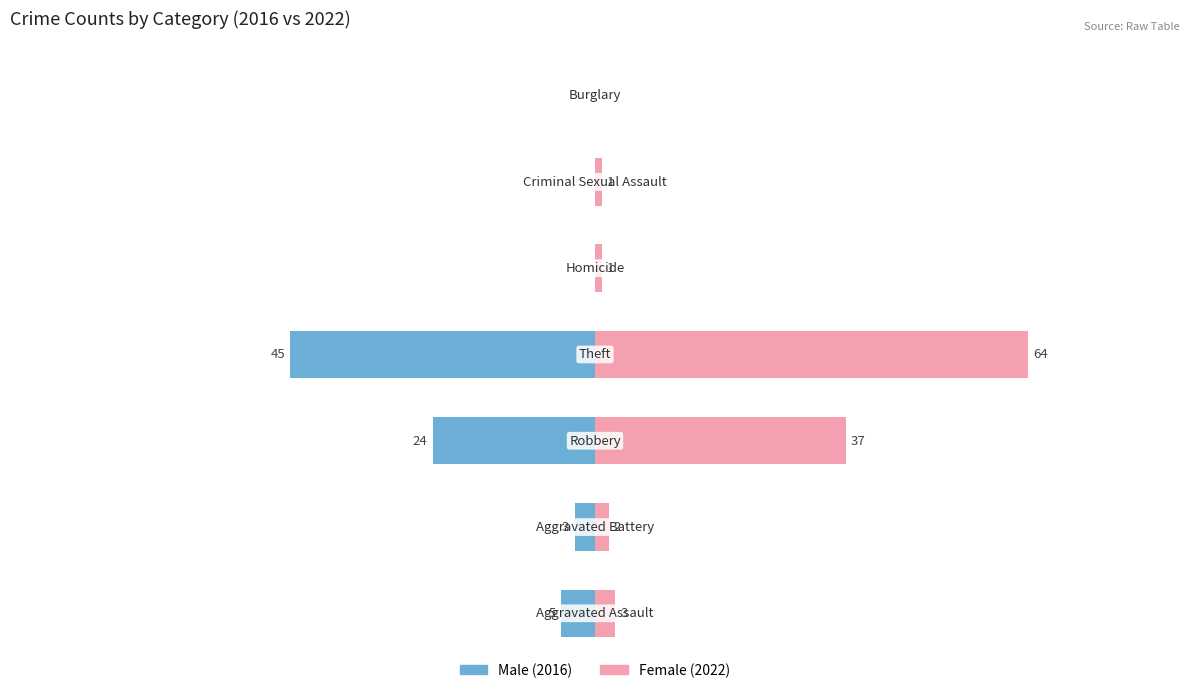

Reading left to right, what are all the values shown in this chart?

Male: 0=-5	1=-3	2=-24	3=-45	4=0	5=0	6=0
Female: 0=3	1=2	2=37	3=64	4=1	5=1	6=0